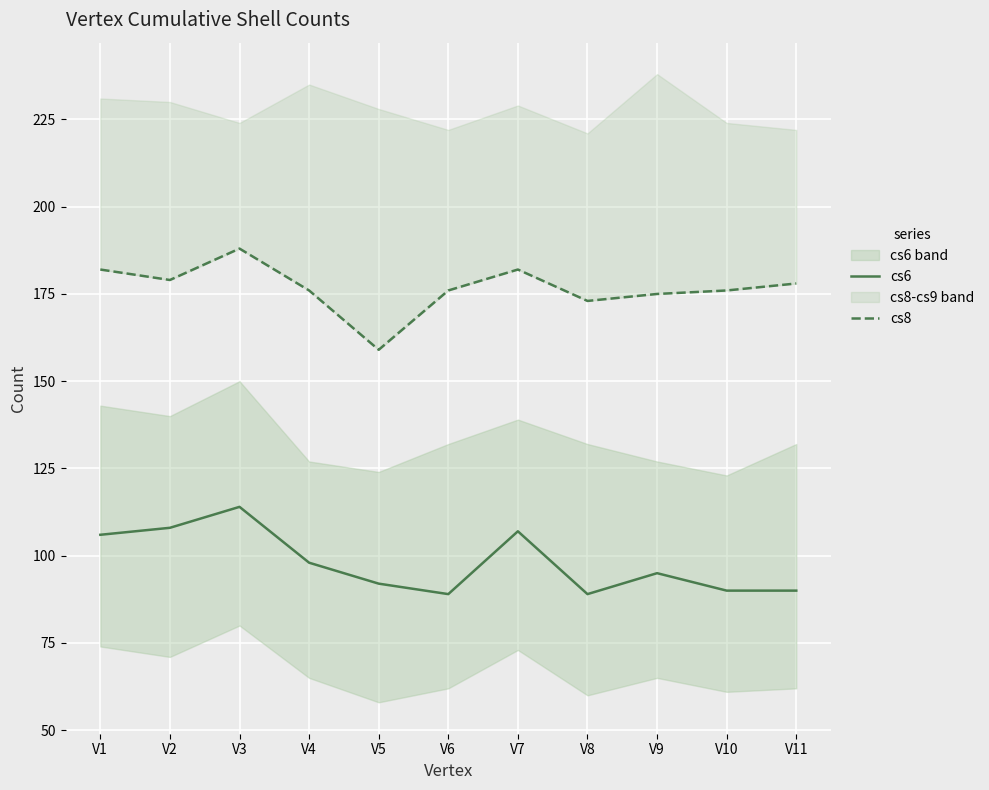

Is it true that cs8 equals 89 at V1?

False